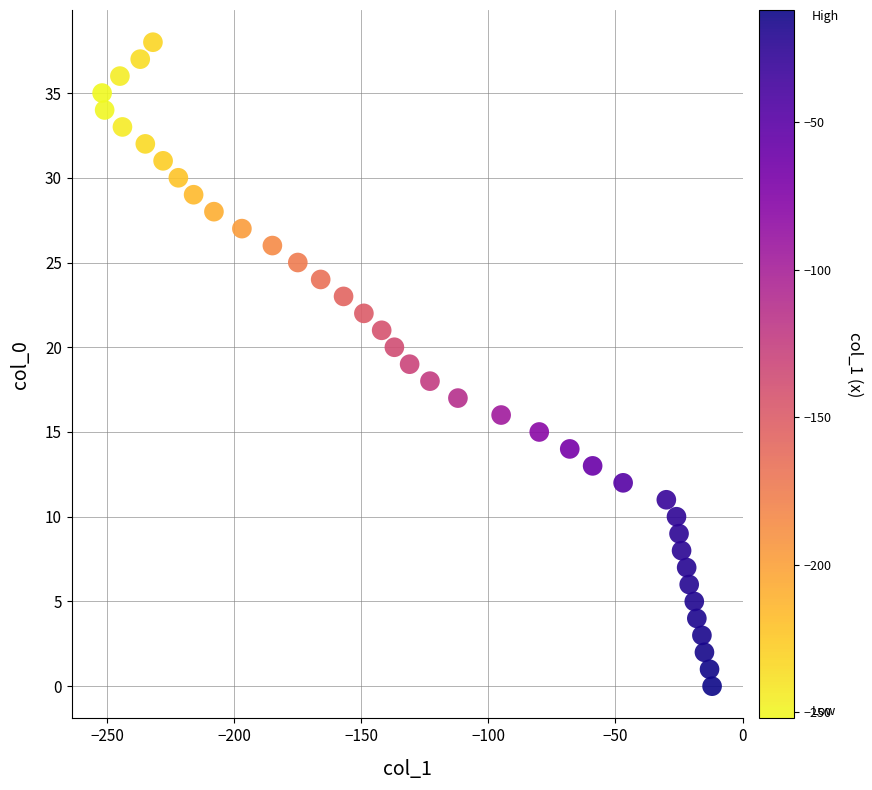

What is the range of Y values (max minus min)?

38